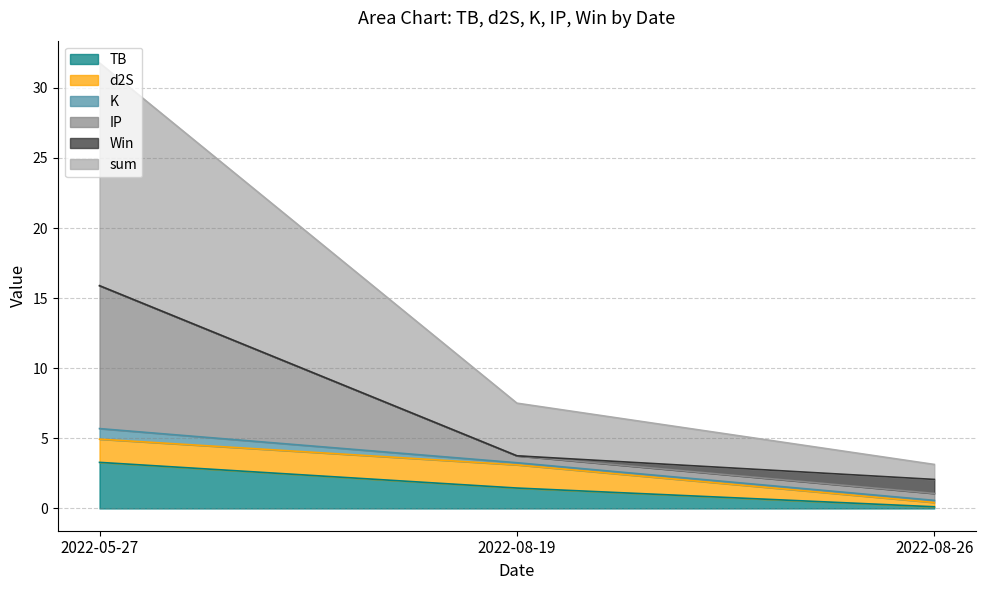

At which label does TB reach its peak?

2022-05-27